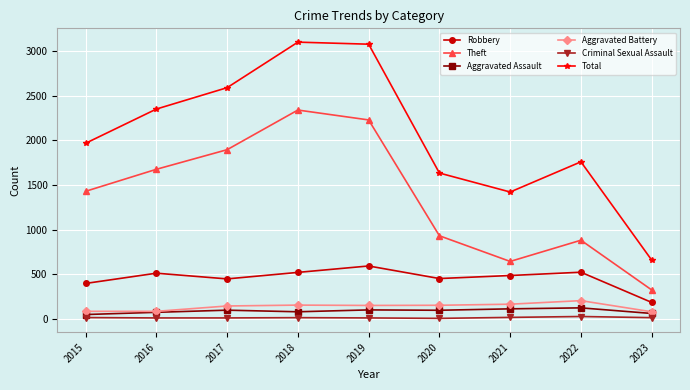

How many categories are shown in the chart?

9